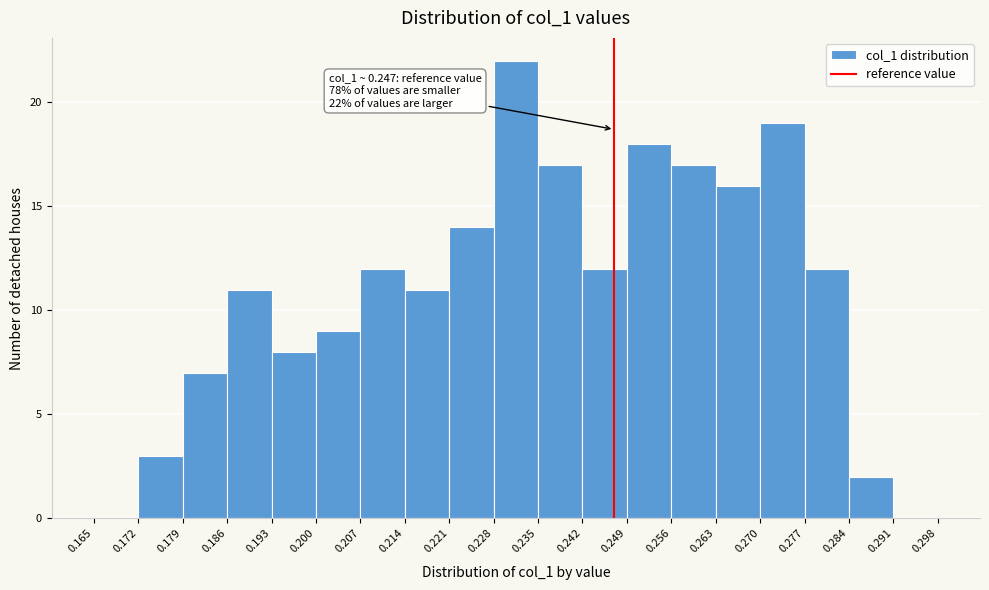

Over which range of the x-axis is the bar tallest?

0.228 to 0.235